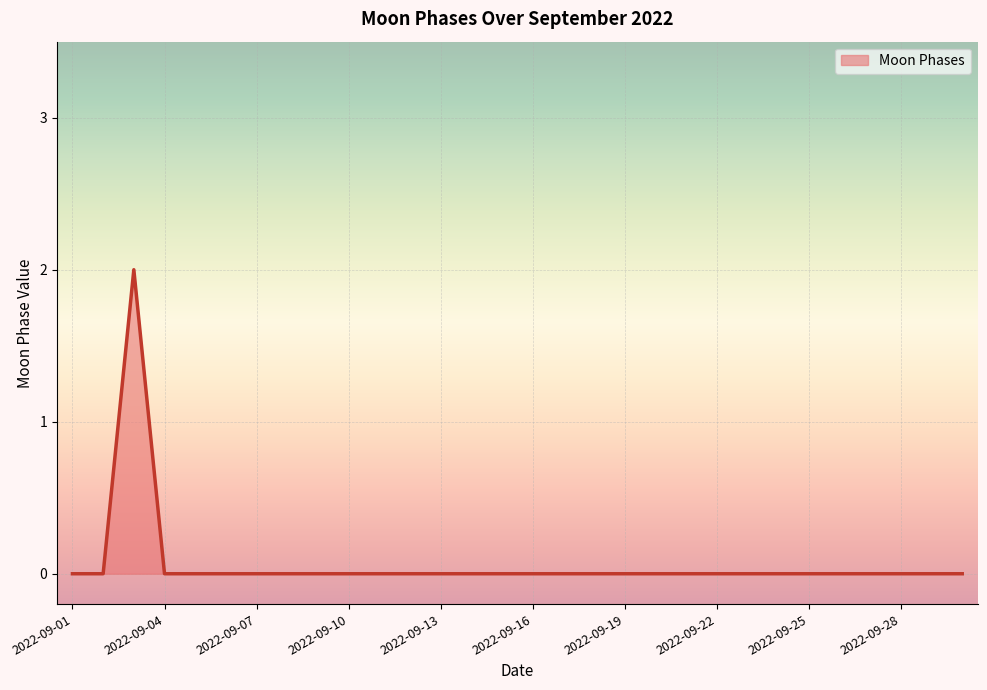

Is this an area chart (filled region under the line)?

Yes